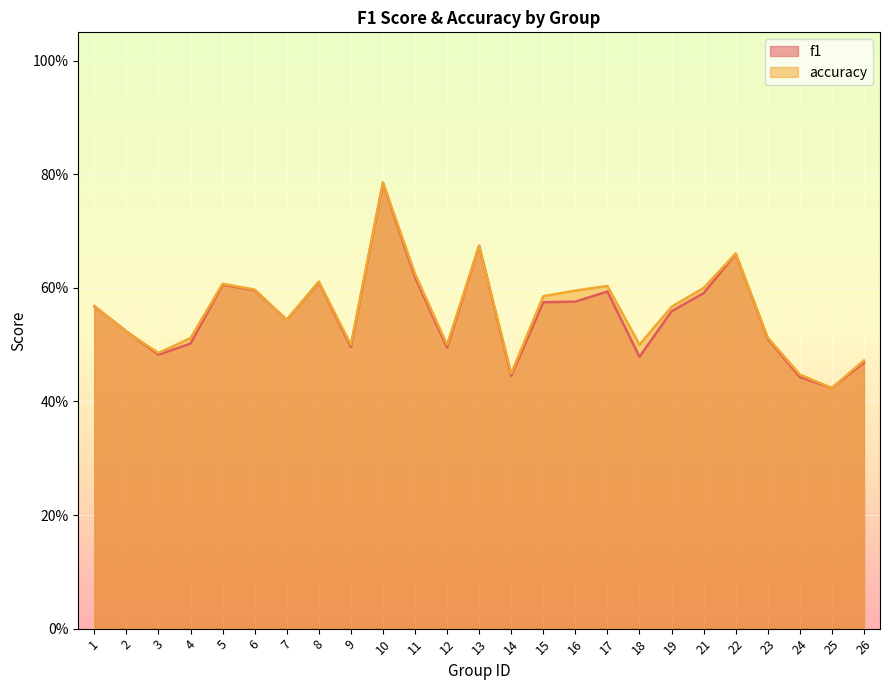

What is the maximum value shown in the chart?

0.8